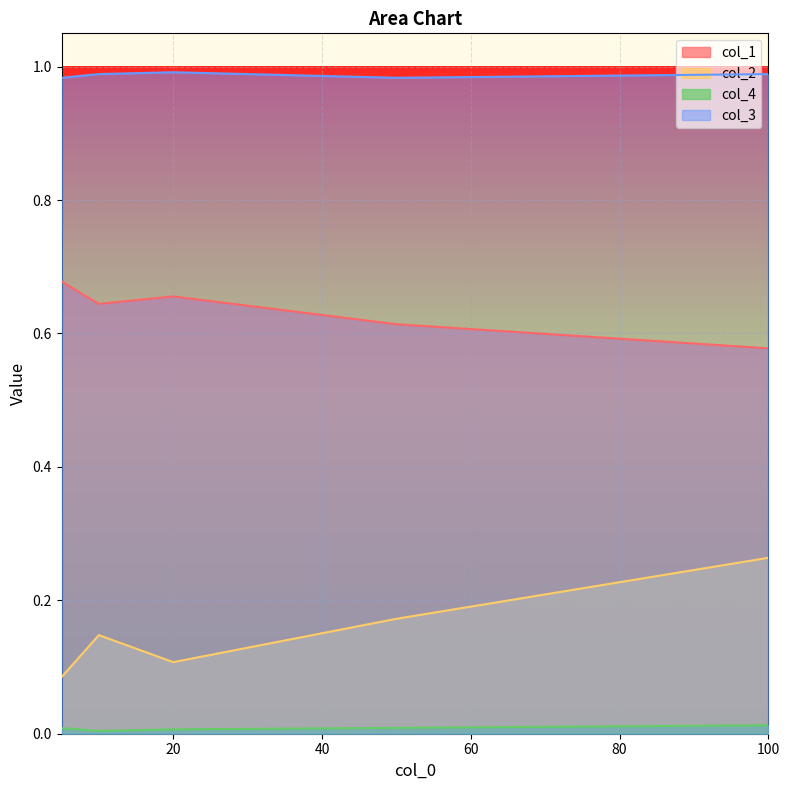

What is the greatest value displayed?

1.0